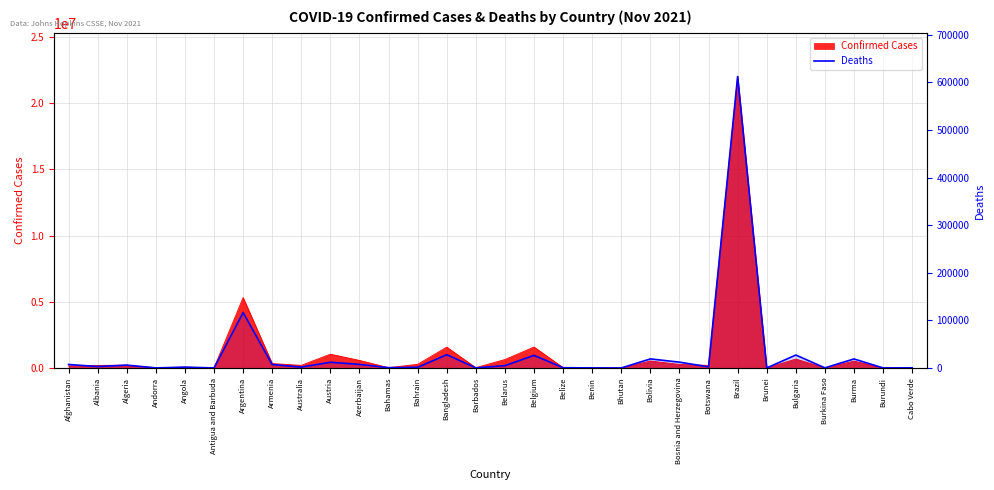

Rank the categories by value from lowest to highest.

Bhutan, Burundi, Brunei, Antigua and Barbuda, Andorra, Benin, Barbados, Burkina Faso, Cabo Verde, Belize, Bahamas, Bahrain, Angola, Australia, Botswana, Albania, Belarus, Algeria, Armenia, Afghanistan, Azerbaijan, Austria, Bosnia and Herzegovina, Burma, Bolivia, Belgium, Bulgaria, Bangladesh, Argentina, Brazil